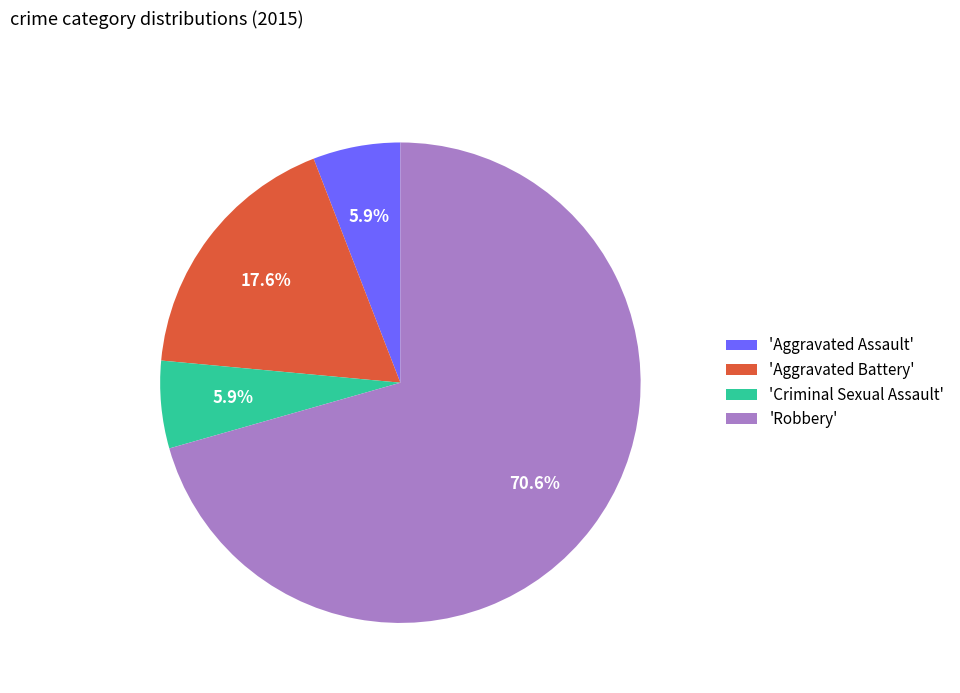

To the nearest percent, what is the average slice percentage?

25%